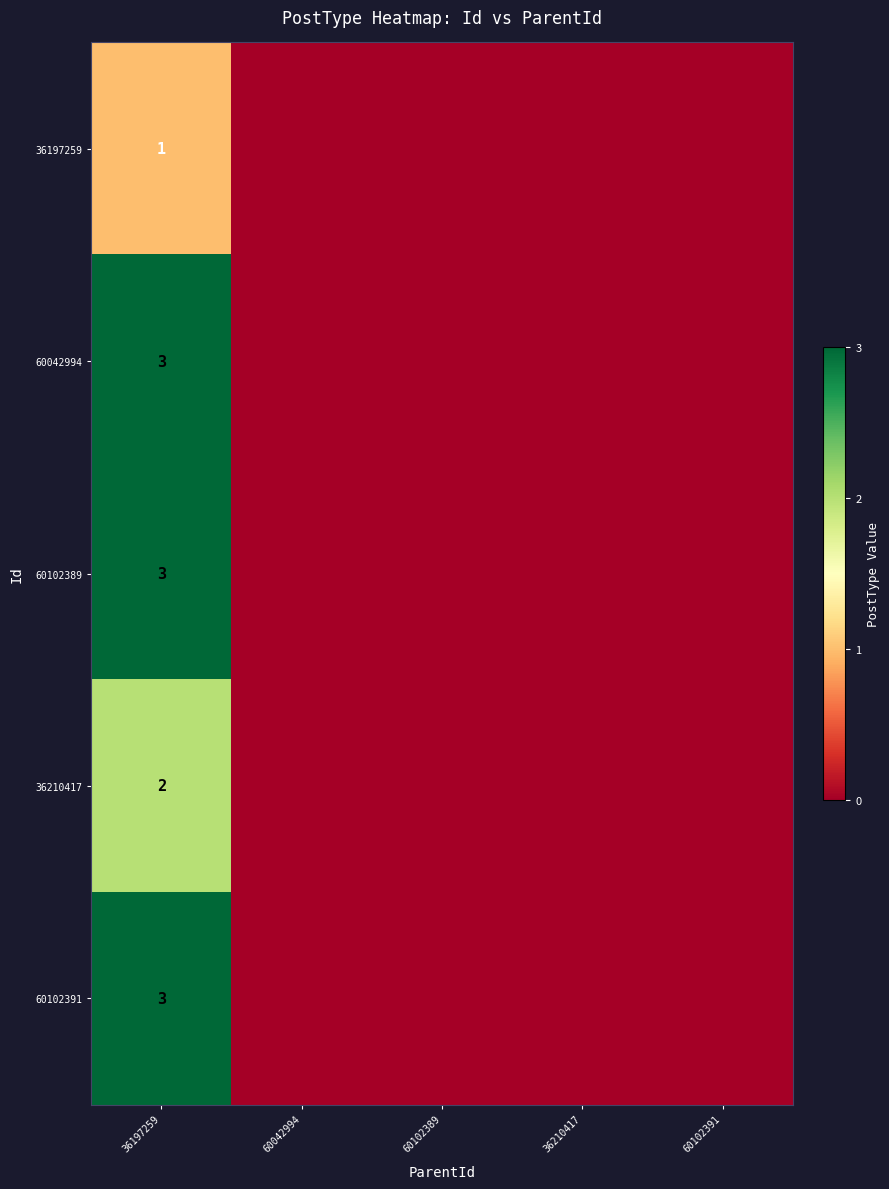

True or false: 60102389 has a value of 3 at 36197259.

True